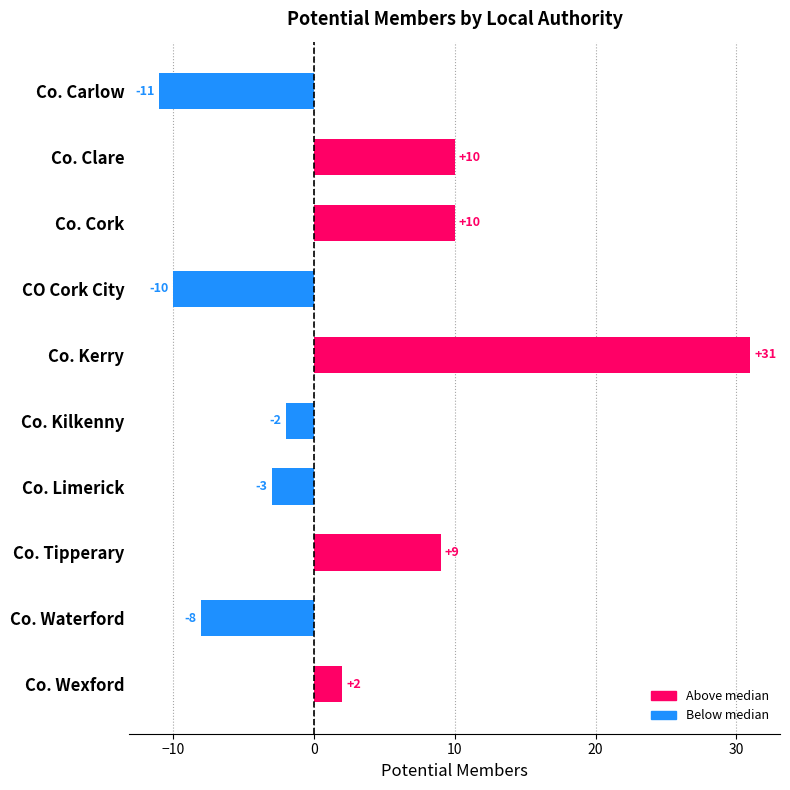

Count the number of data series in this chart.

1